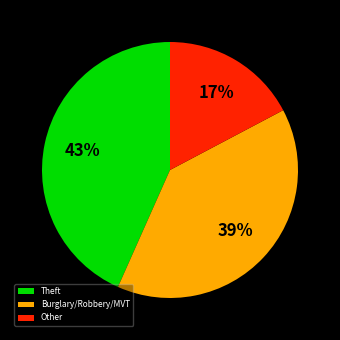

To the nearest percent, what is the difference between the largest and smallest slice percentages?

26%